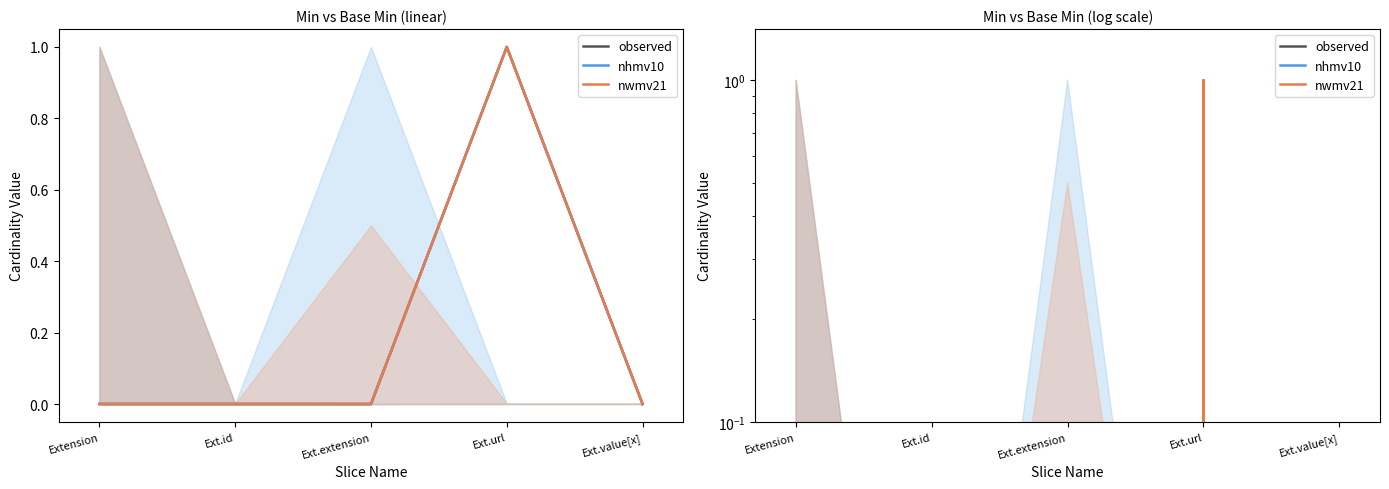

At which label is nwmv21 closest to 0?

Extension